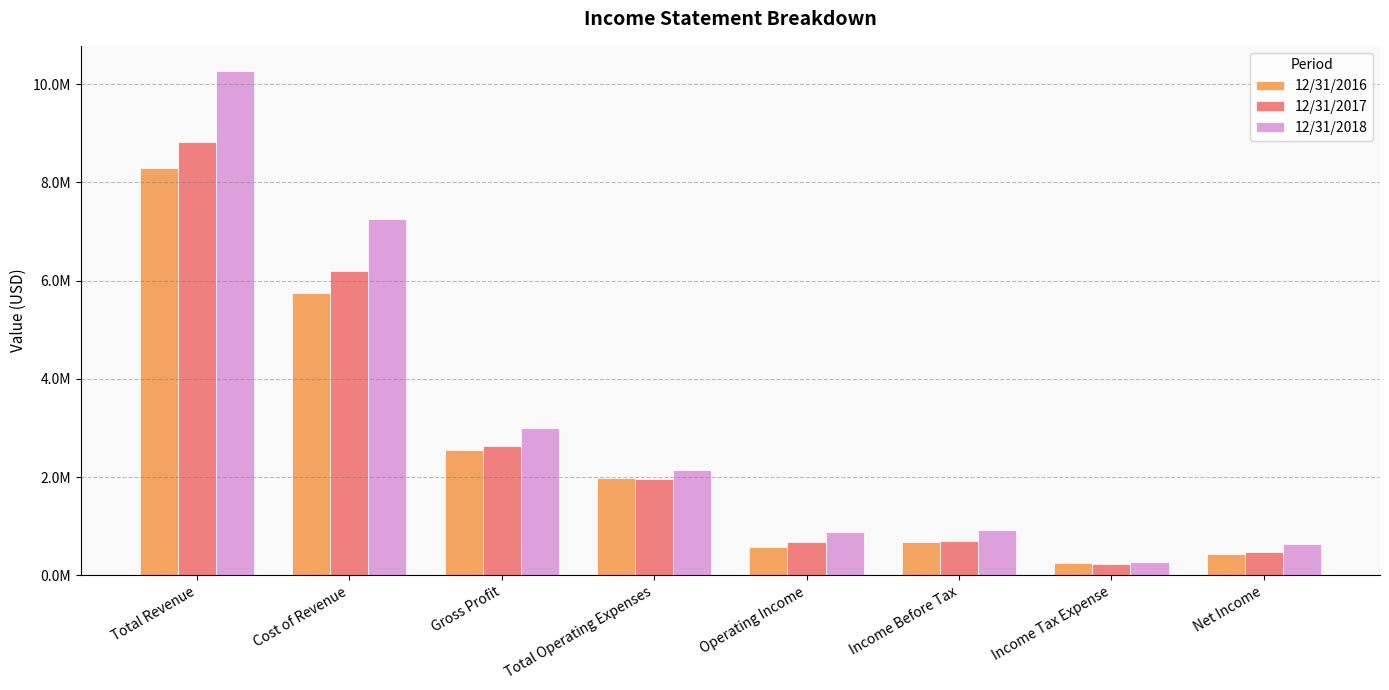

Which series has the largest total across all categories?

12/31/2018